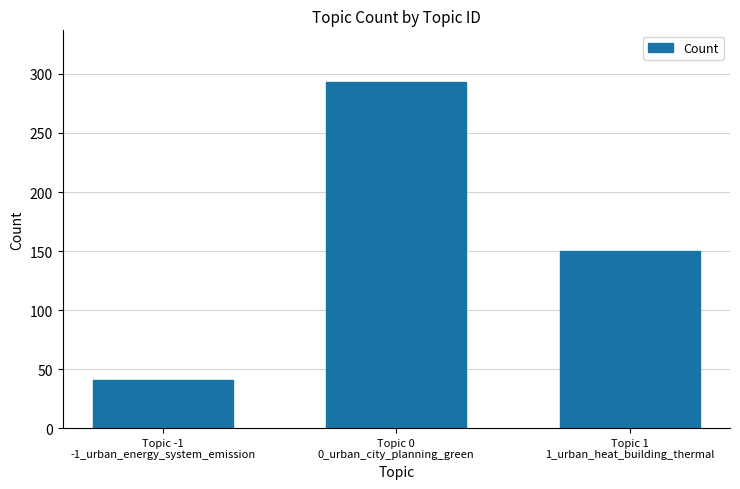

How many values are below 150?

1